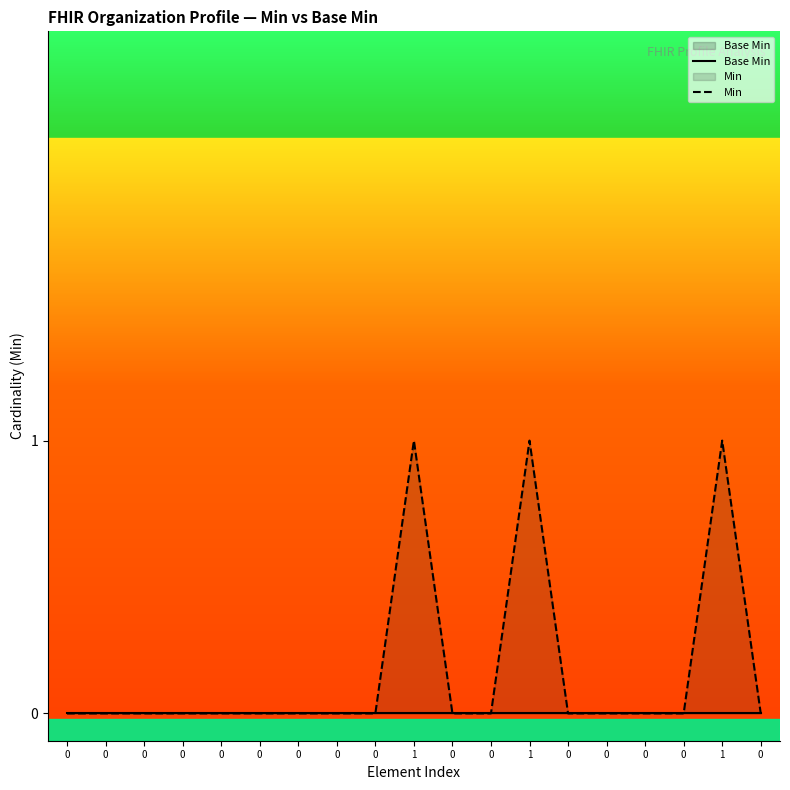

What is the sum of all Min values?

3